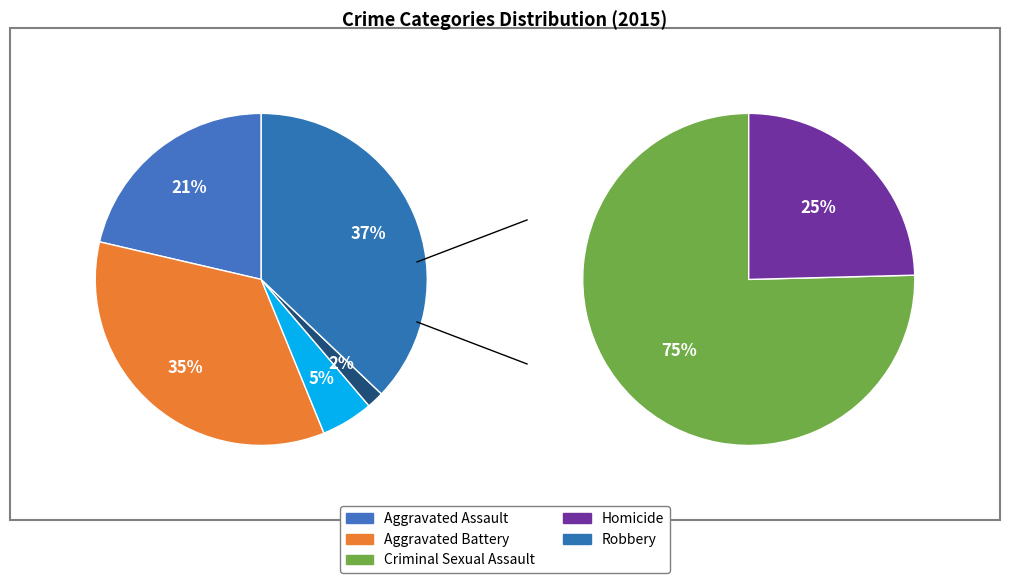

What is the largest slice in the pie chart?

Robbery